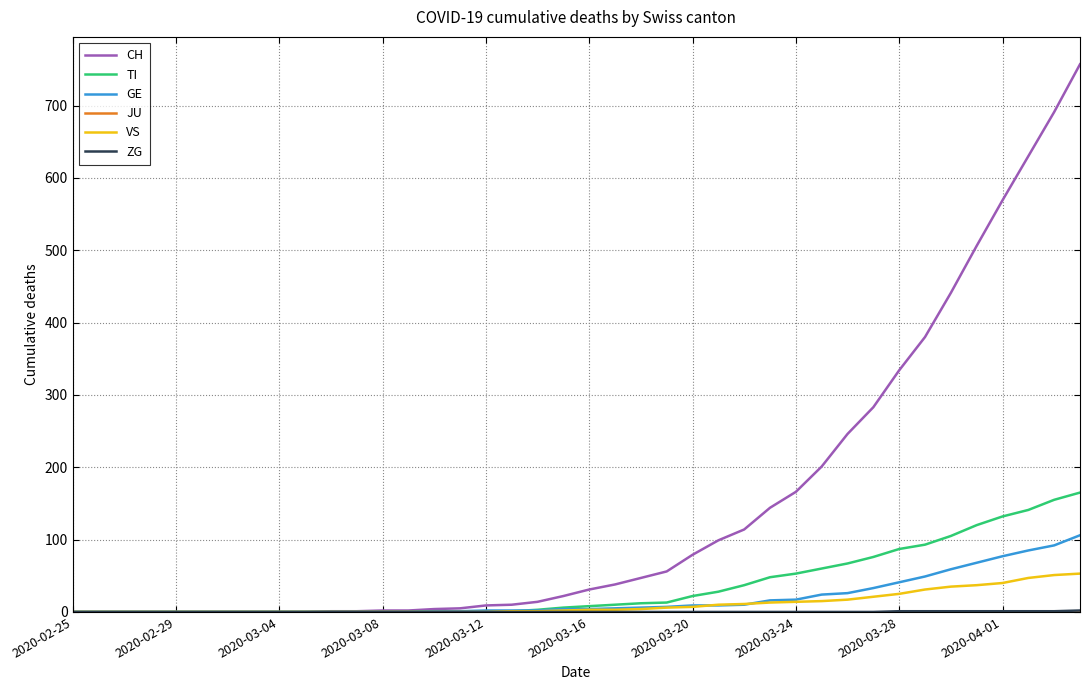

Which series has the largest total across all categories?

CH